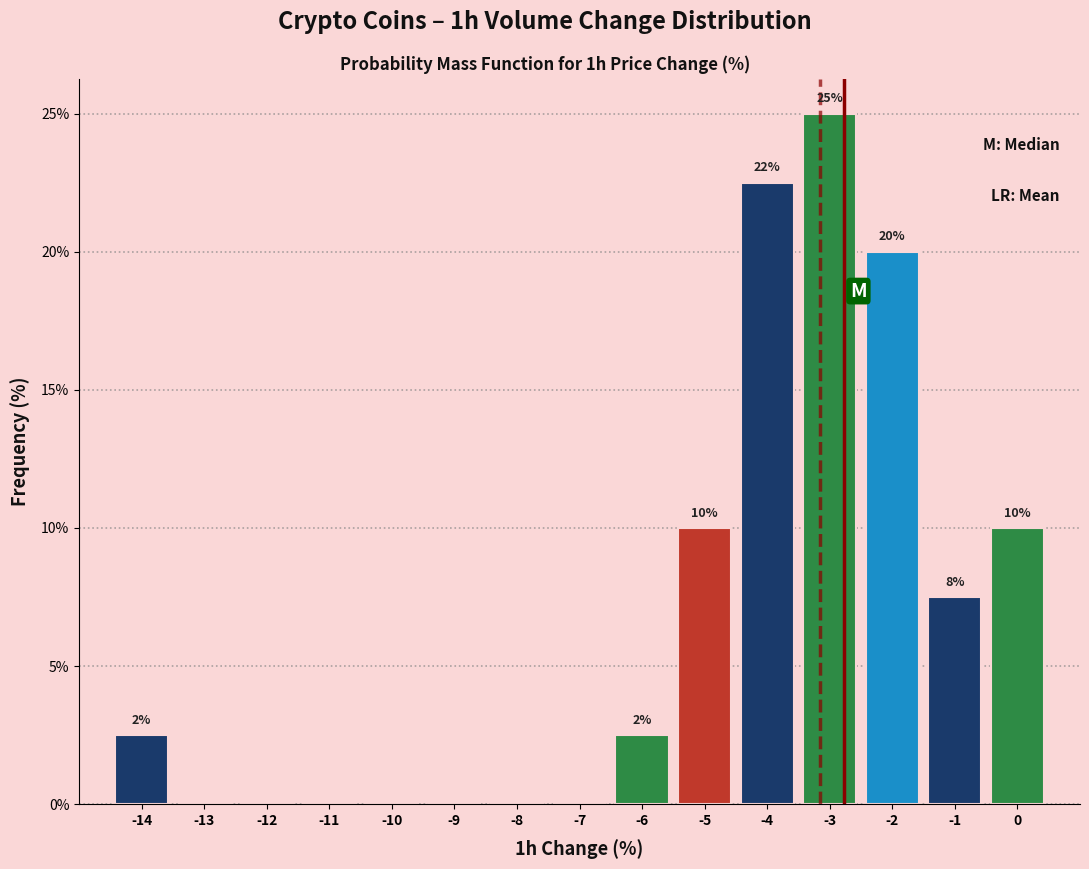

The value at -5 is 10.0. True or false?

True